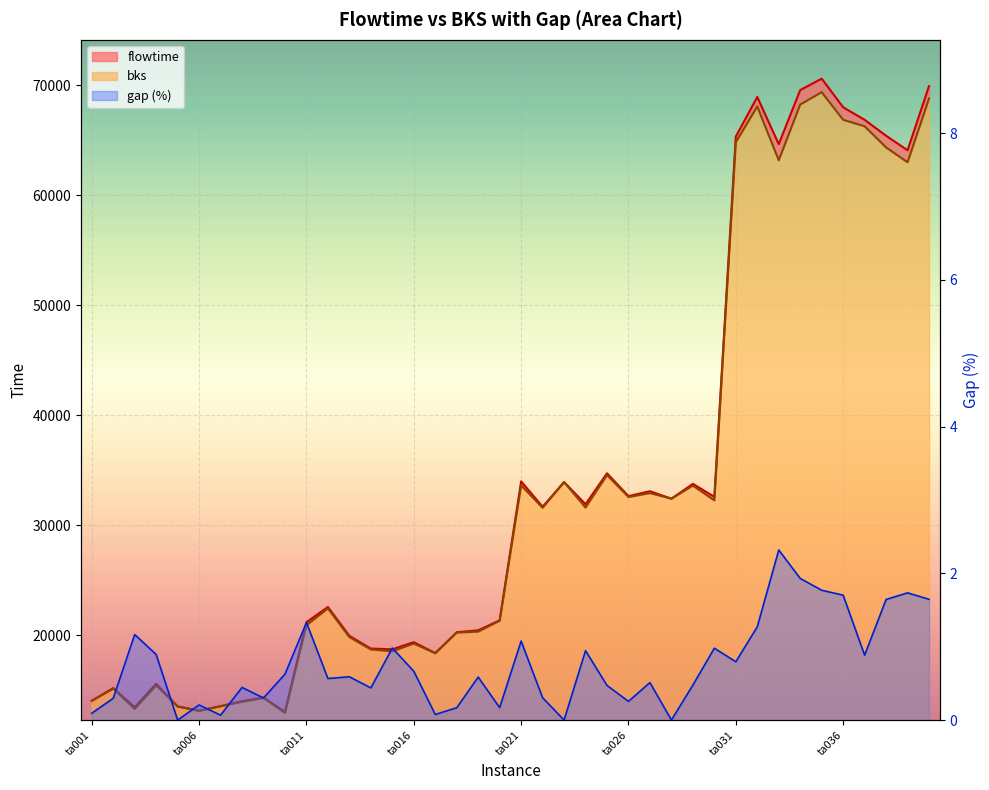

Between ta033 and ta034, which is larger?

ta034